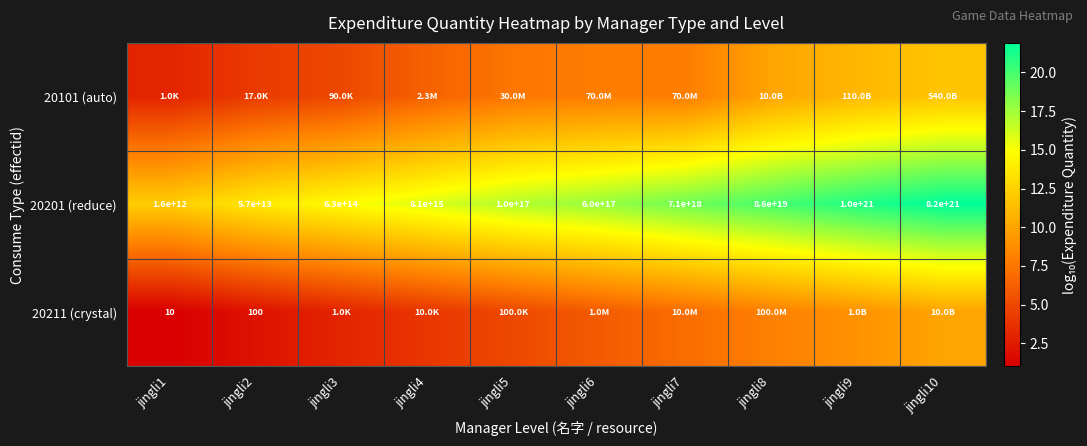

What is the difference between the maximum and second lowest values in the 20101 (auto) series?

7.5